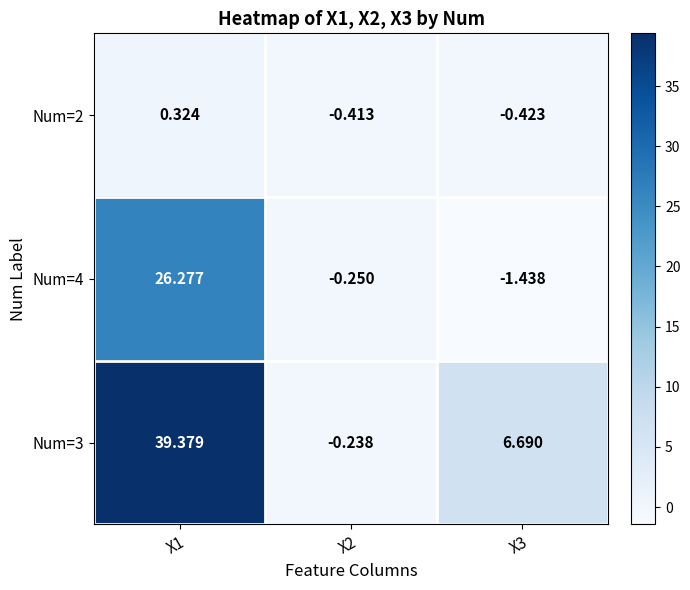

What is the total value across all series at X1?

66.0